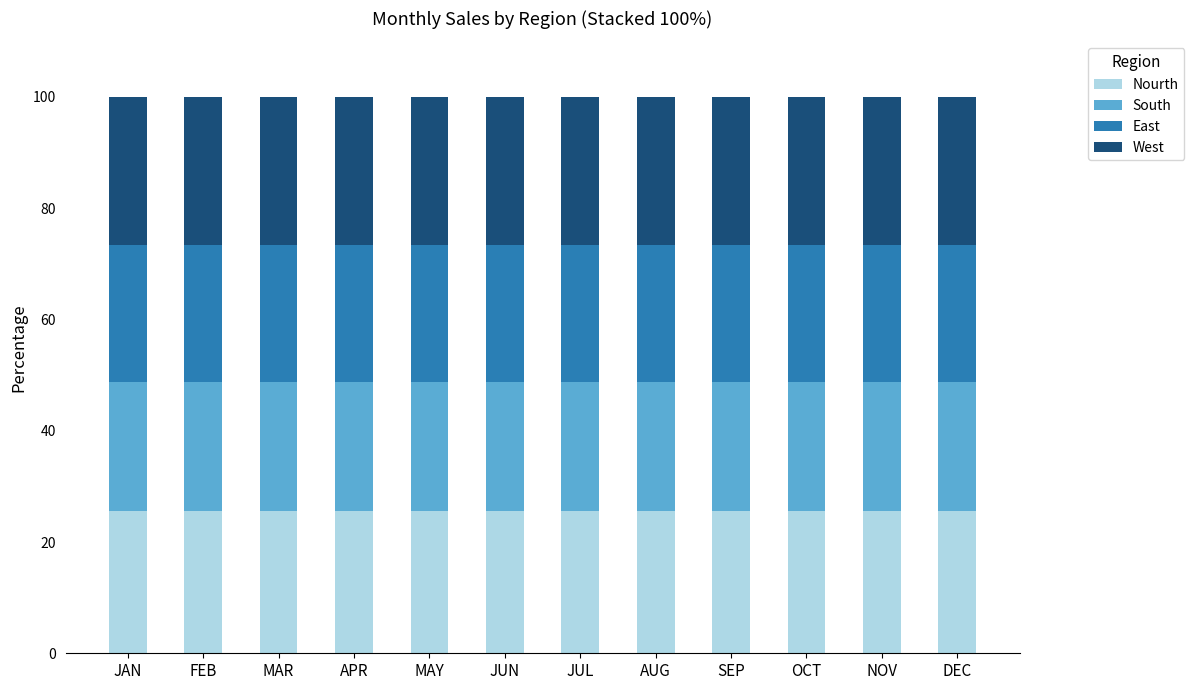

What is the minimum value for Nourth?

25.6